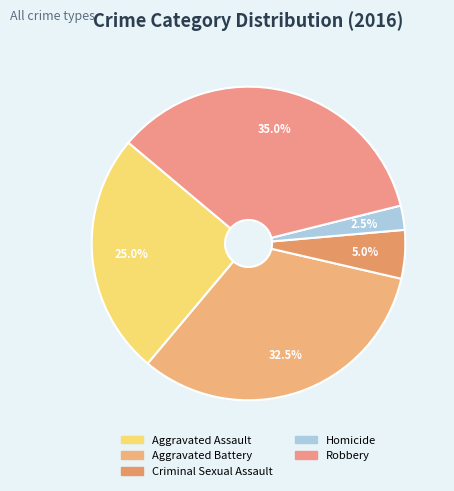

Rank the categories by value from highest to lowest.

Robbery, Aggravated Battery, Aggravated Assault, Criminal Sexual Assault, Homicide